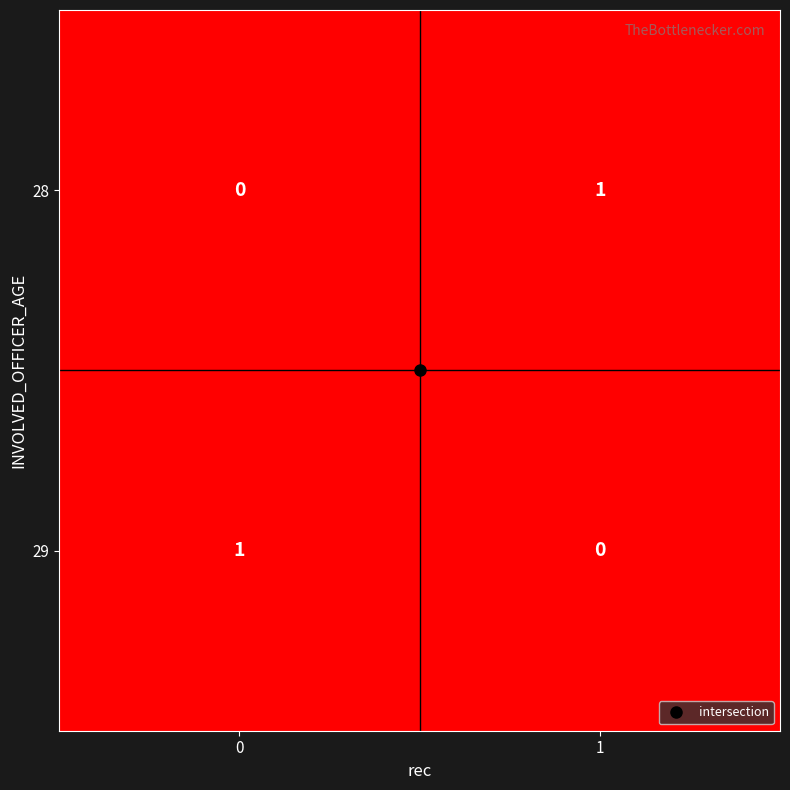

The value of 29 at 0 is 1. True or false?

True